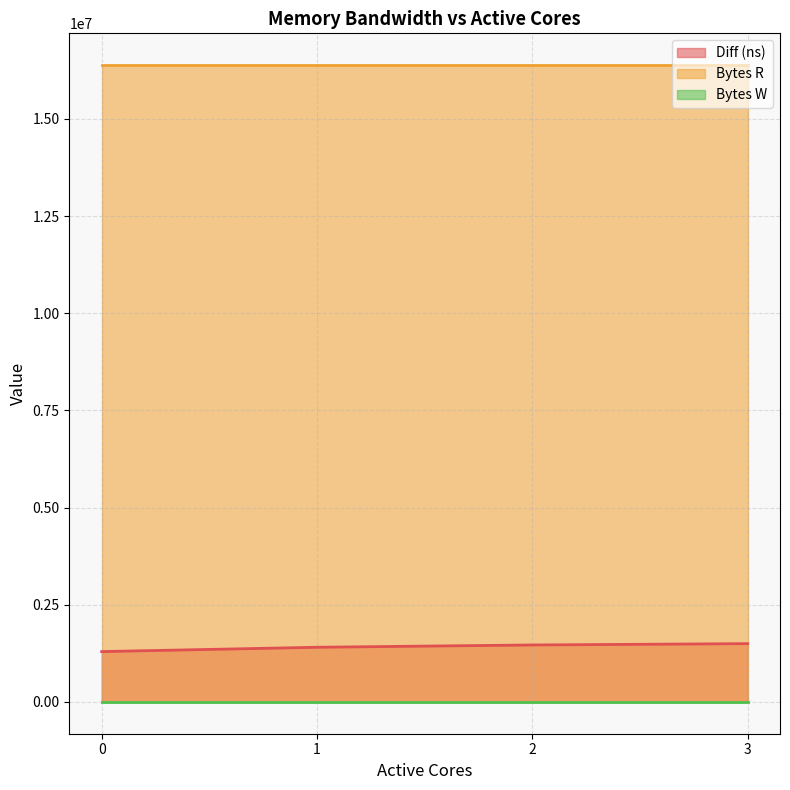

At which label does Diff (ns) first exceed 1464636?

3